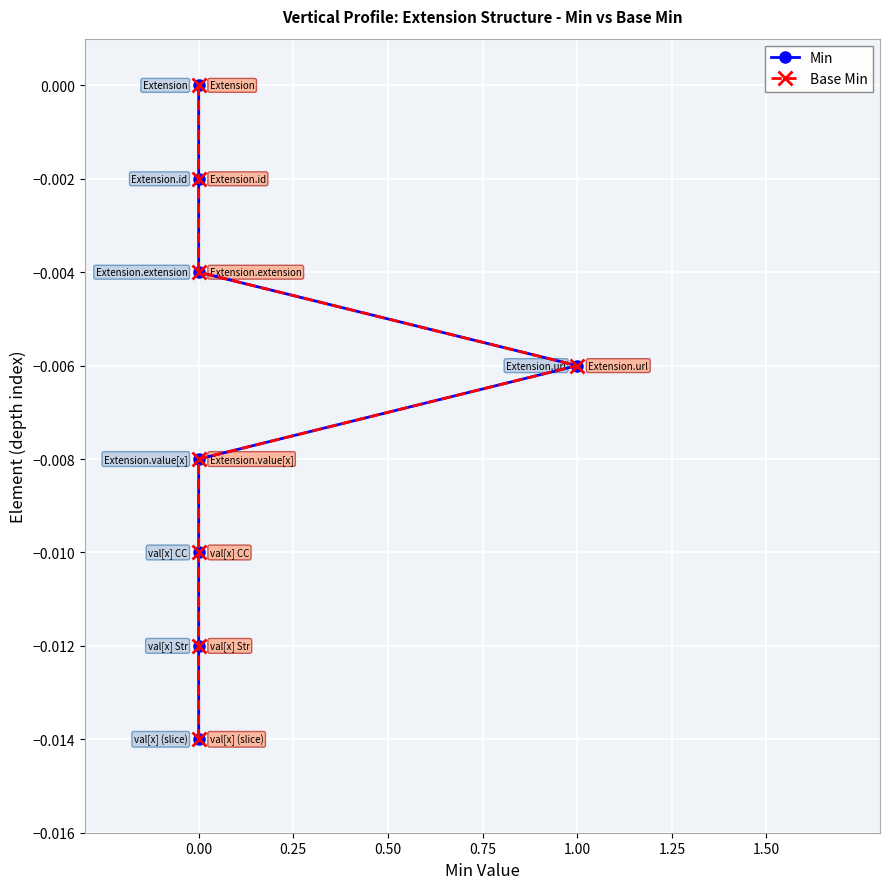

Is this an area chart (filled region under the line)?

No